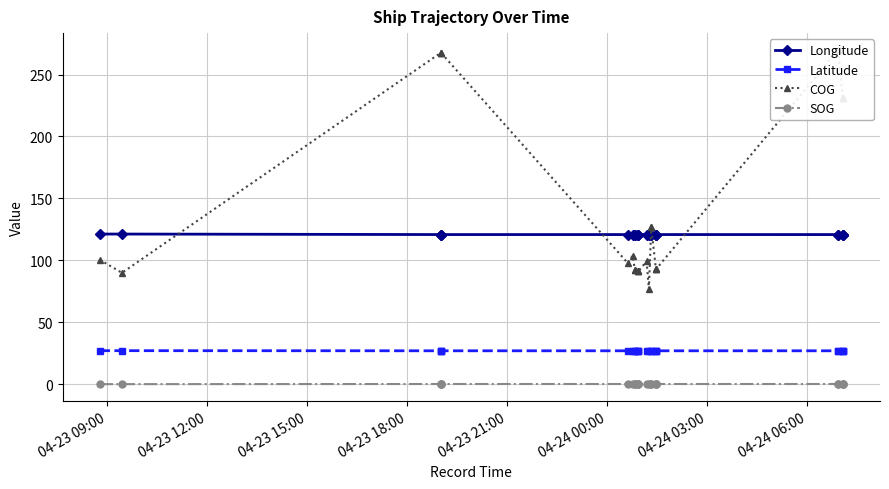

What is the difference between the second highest and minimum values in the Longitude series?

0.4